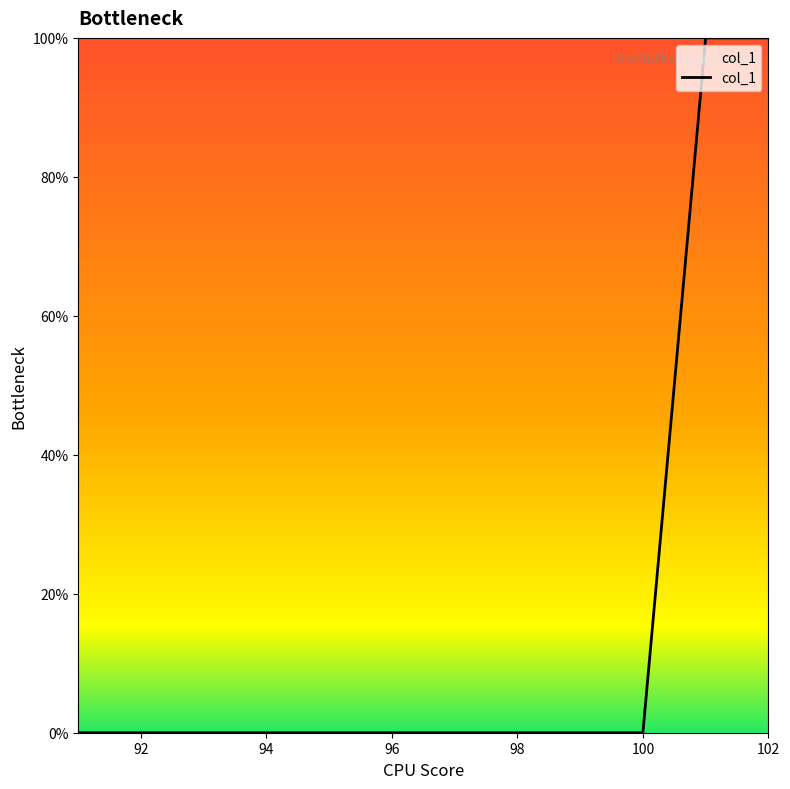

What is the difference between the maximum and minimum values?

100